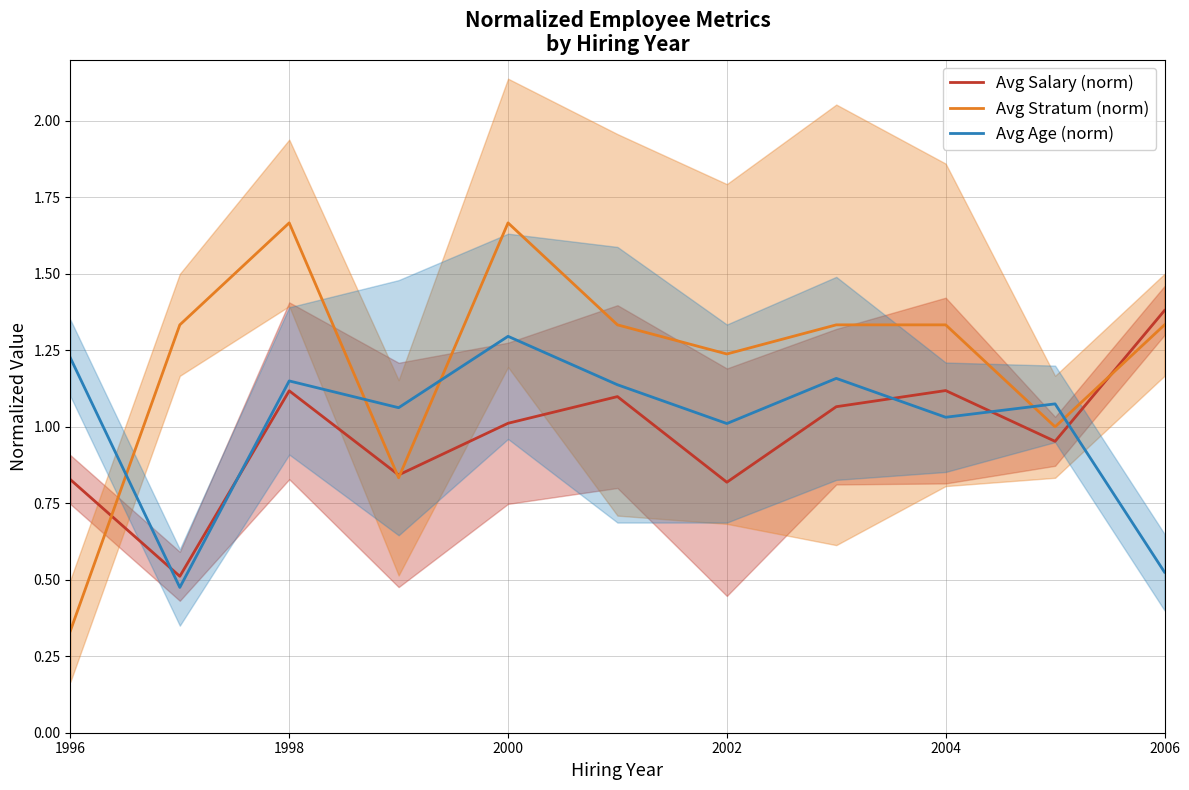

Which series ends up on top after the final intersection of Avg Salary (norm) and Avg Age (norm)?

Avg Salary (norm)